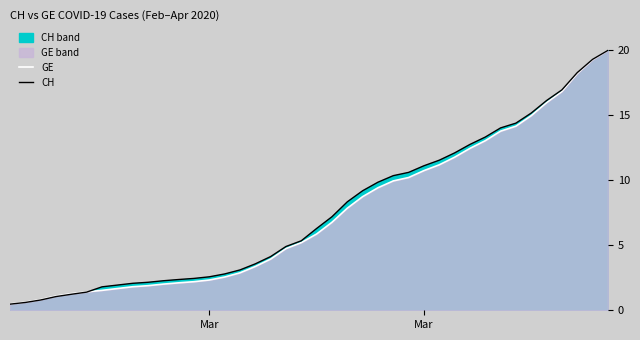

How many intersections are there between CH and GE?

1